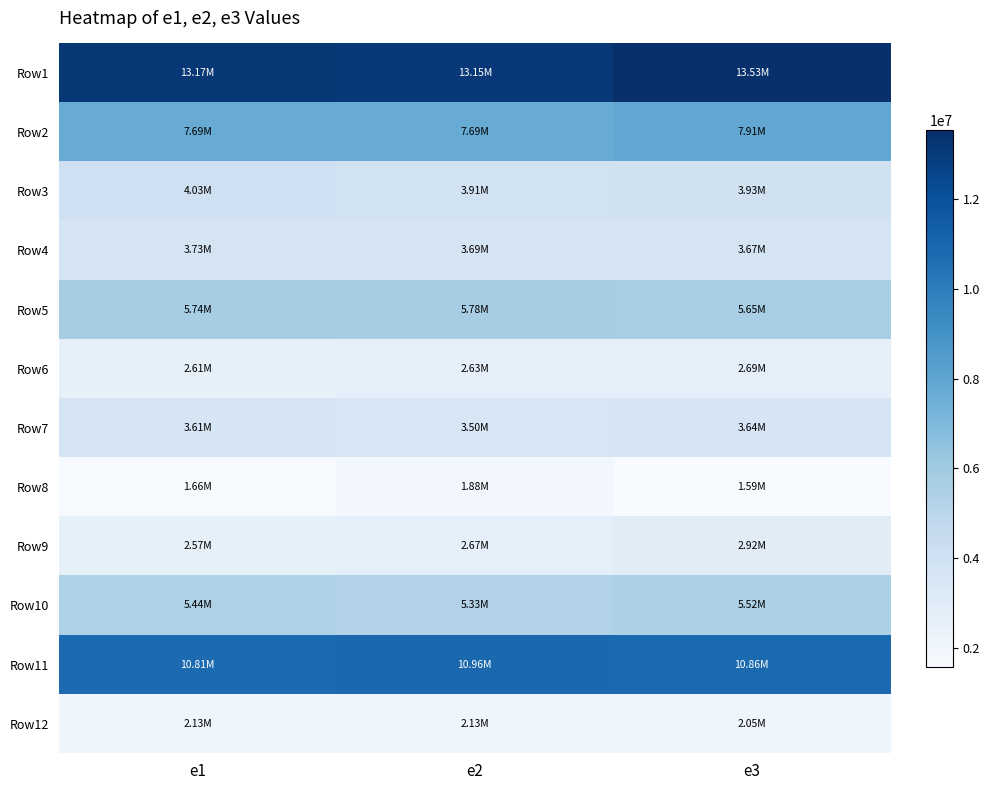

Reading right to left, what are all the values shown in this chart?

Row1: e3=13532973.9	e2=13154611.7	e1=13170564.9
Row2: e3=7907433.5	e2=7691342.8	e1=7687975.8
Row3: e3=3933338.1	e2=3912541.5	e1=4032715.2
Row4: e3=3666808.5	e2=3687698.1	e1=3732698.9
Row5: e3=5647243.5	e2=5778345.8	e1=5742636.8
Row6: e3=2694644.9	e2=2628076.4	e1=2611141.3
Row7: e3=3635374.6	e2=3503031.5	e1=3607457.7
Row8: e3=1586991.8	e2=1879110.9	e1=1664132.9
Row9: e3=2924342.5	e2=2673520.8	e1=2567838.7
Row10: e3=5521117.2	e2=5328796.9	e1=5438059.9
Row11: e3=10861979.6	e2=10960671.5	e1=10813659.1
Row12: e3=2054264.6	e2=2128036.7	e1=2127802.4